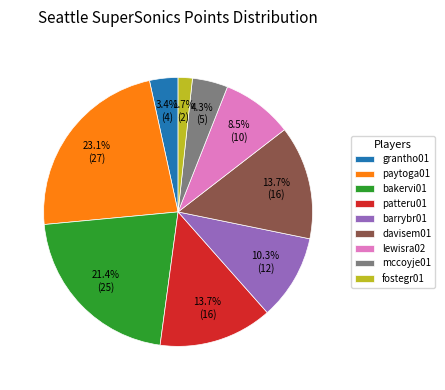

Combined, what portion of the pie is mccoyje01 and fostegr01?

6.0%